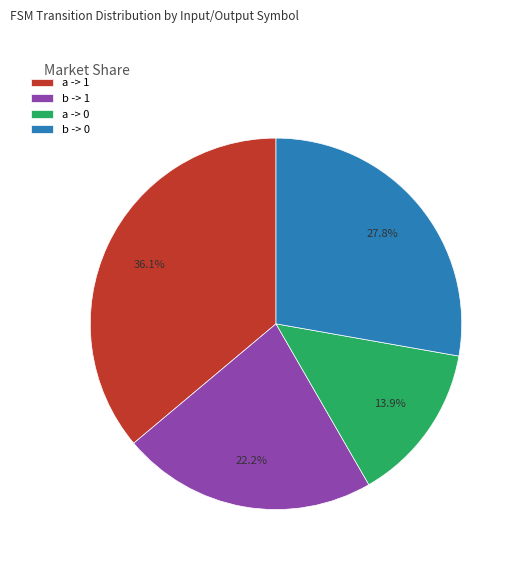

Rank the categories by value from lowest to highest.

a -> 0, b -> 1, b -> 0, a -> 1